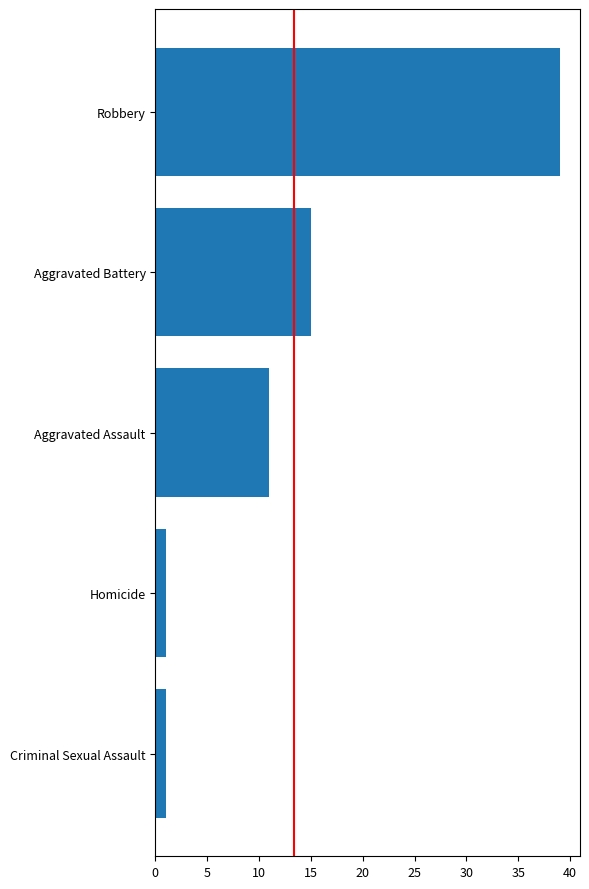

What is the difference between the maximum and minimum values?

38